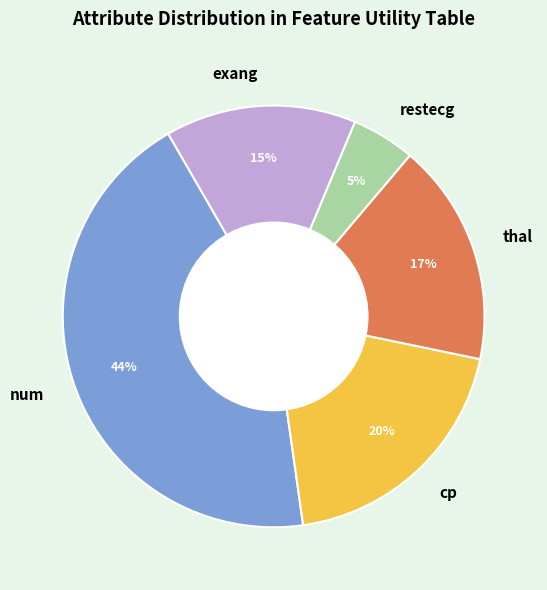

Which has a higher value, exang or restecg?

exang